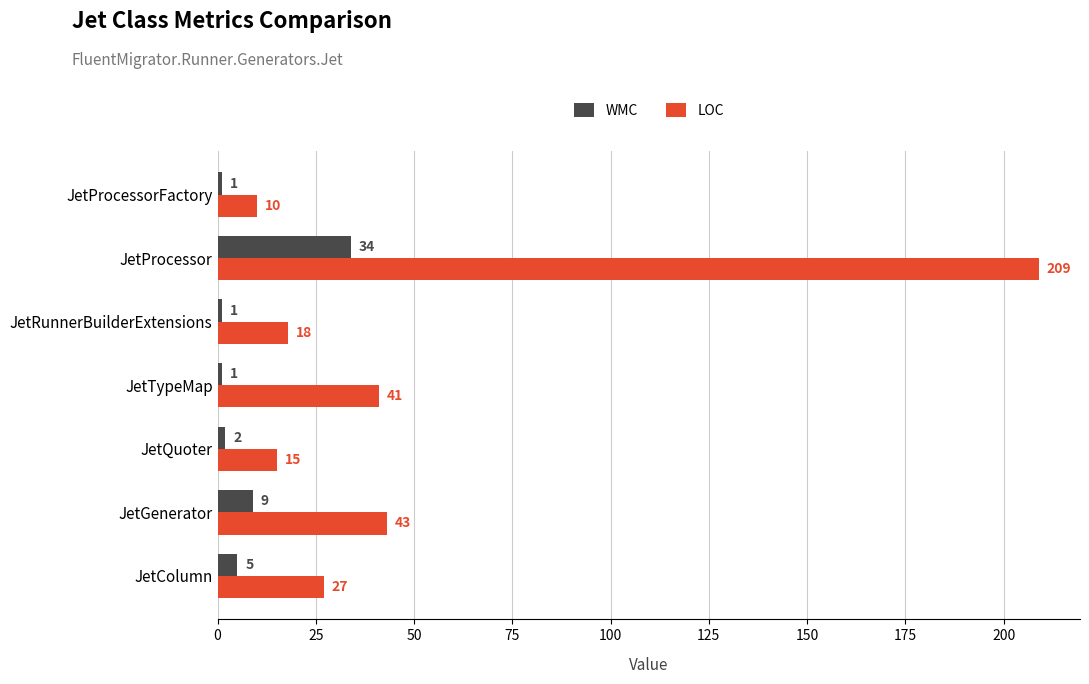

Which series has the widest spread of values?

LOC